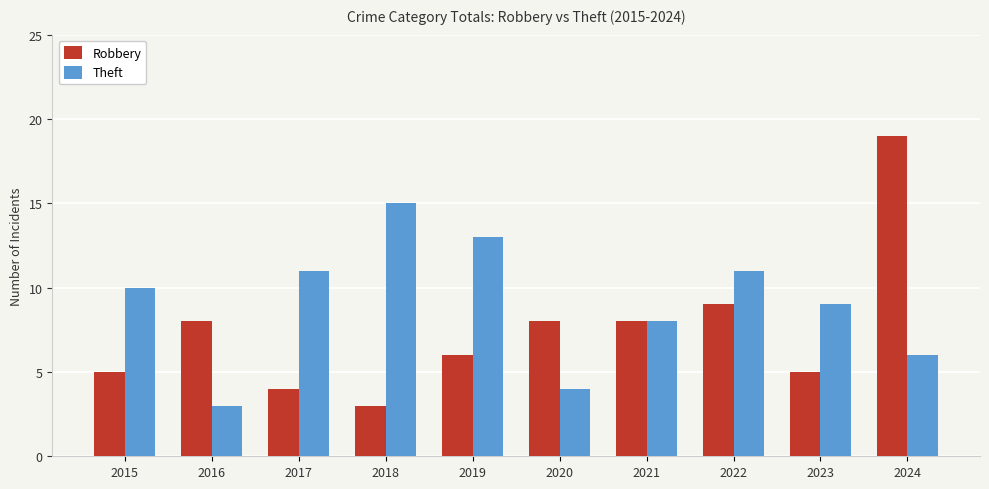

What value does the Robbery series have at 2017?

4